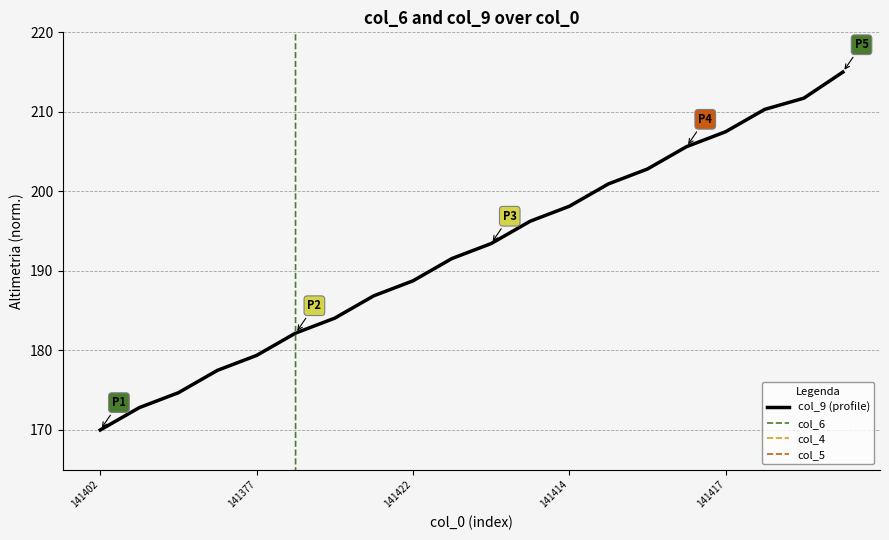

What are all the series names shown in the legend?

col_9 (profile), col_6, col_4, col_5